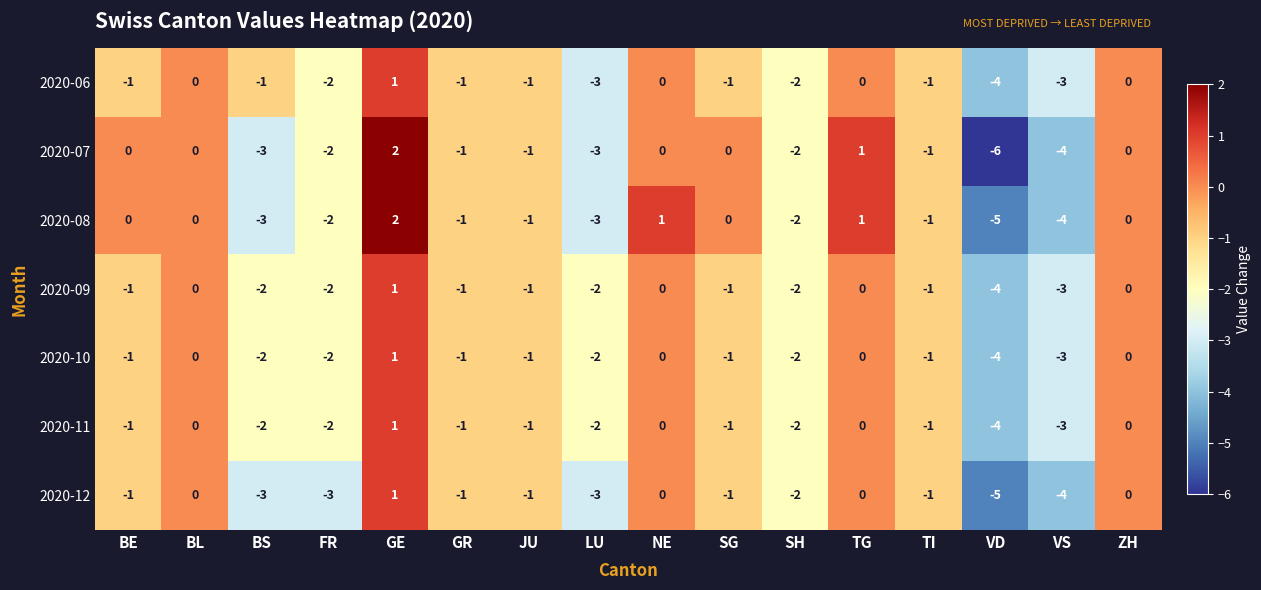

At which category does the chart reach its minimum across all series?

VD